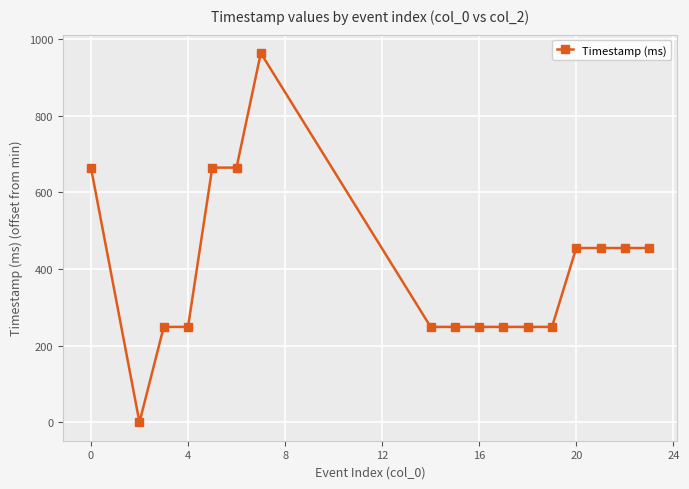

True or false: there are more than 0 points higher than both neighbors.

True